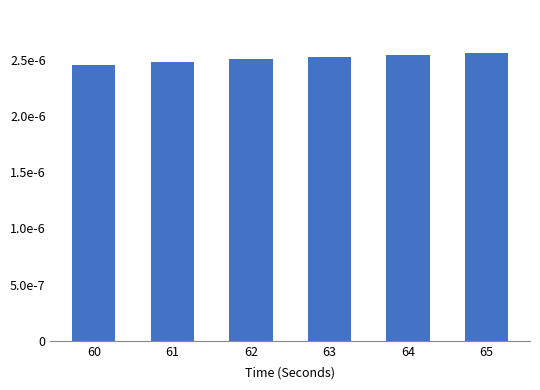

Between 62 and 60, which is larger?

62